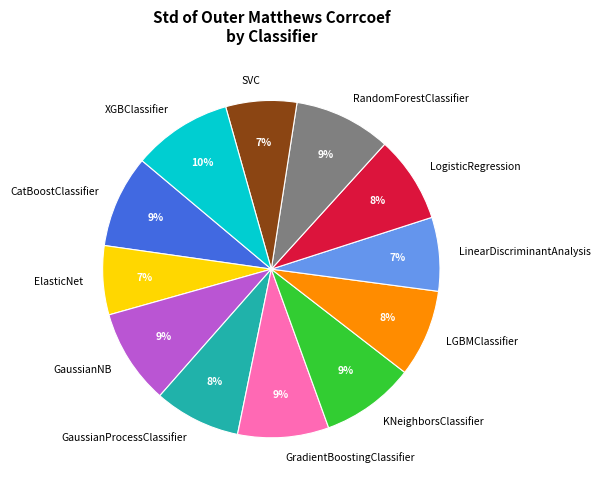

How many slices are in this pie chart?

12